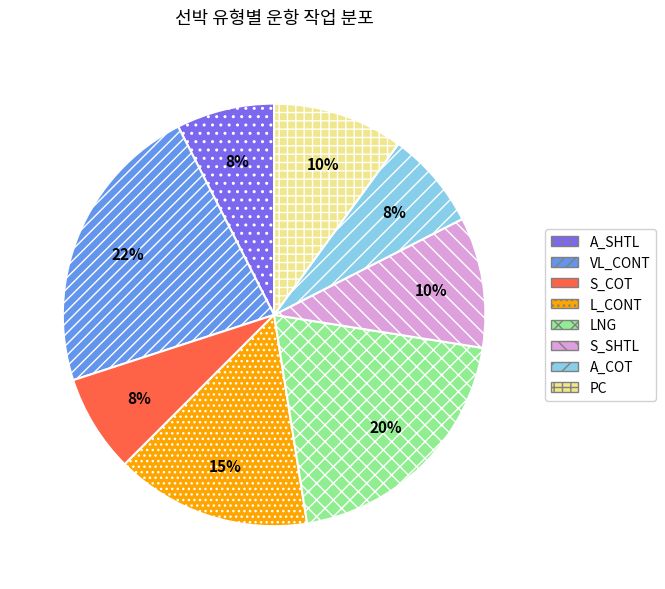

Does any single category account for the majority?

No